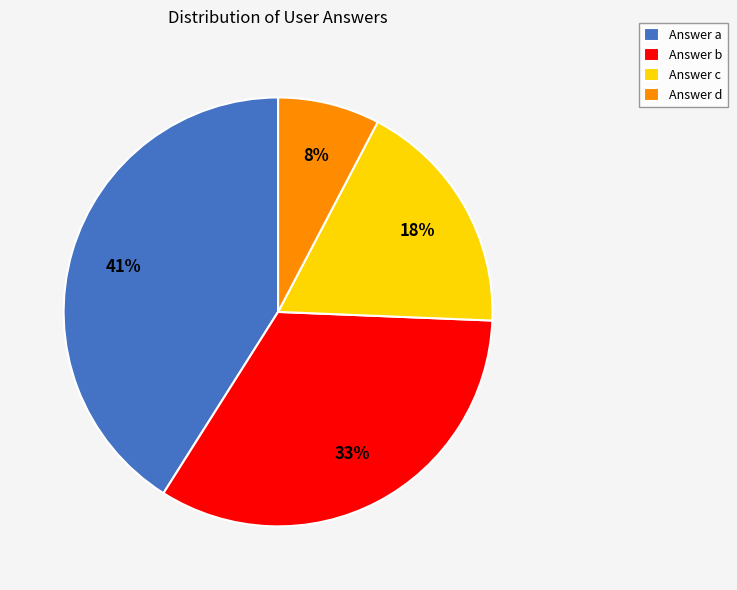

Do Answer a and Answer c together represent more than half of the pie?

Yes